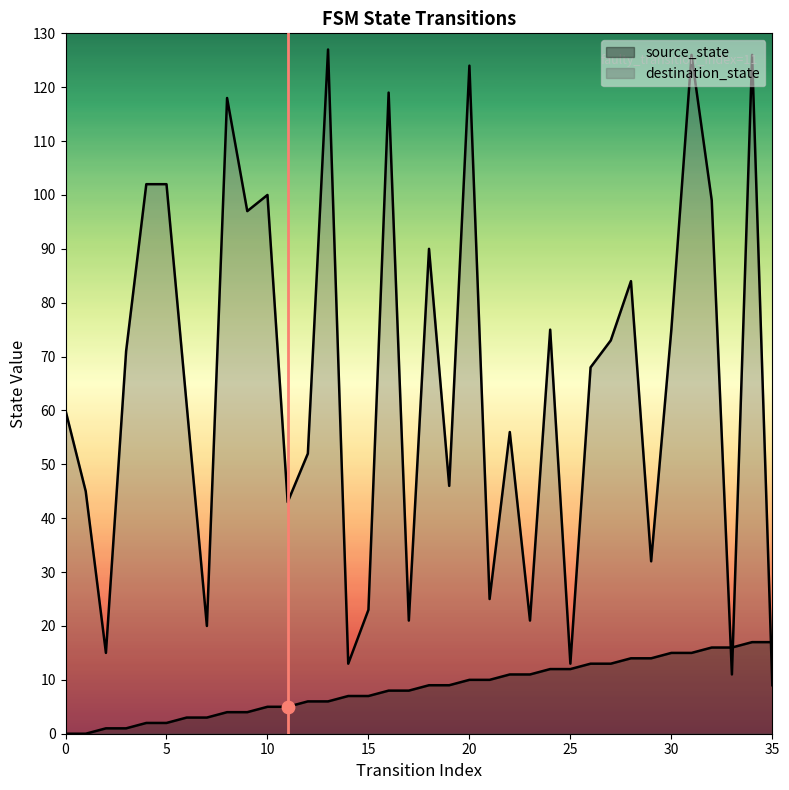

At which category is the sum across all series the highest?

34